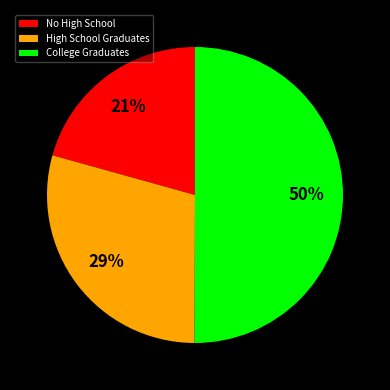

Between College Graduates and High School Graduates, which is larger?

College Graduates